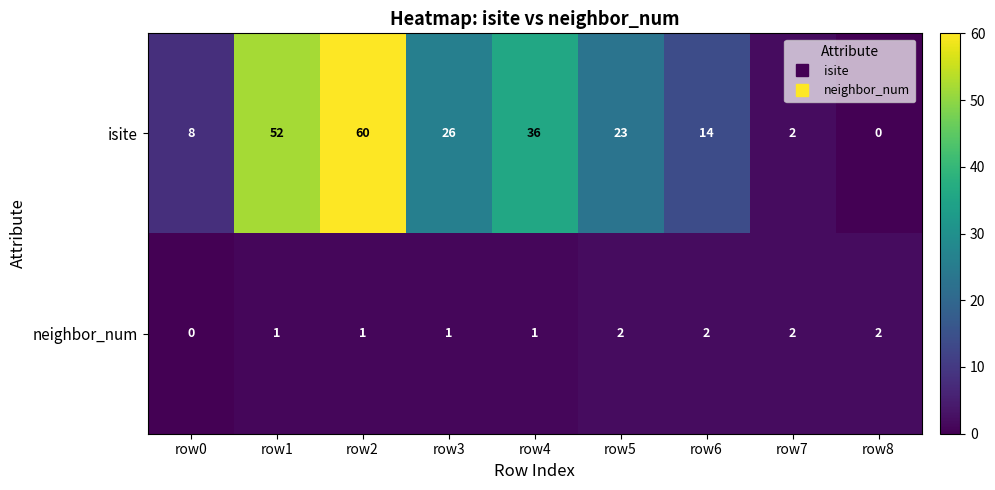

At which label does neighbor_num reach its minimum?

row0